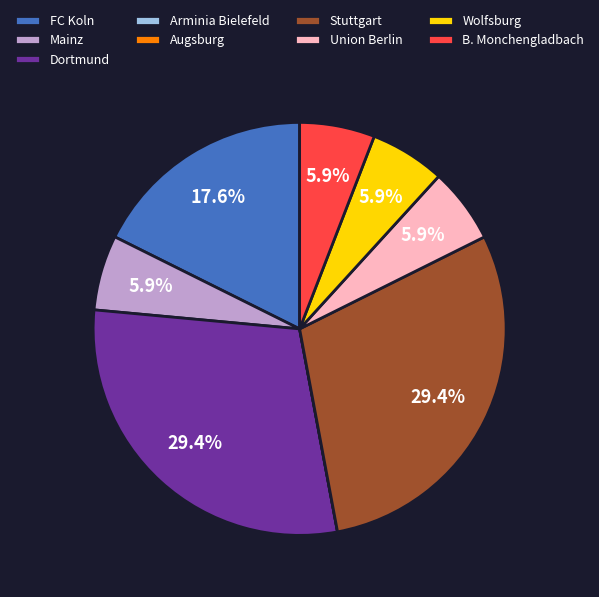

Does Dortmund account for over 50% of the chart?

No